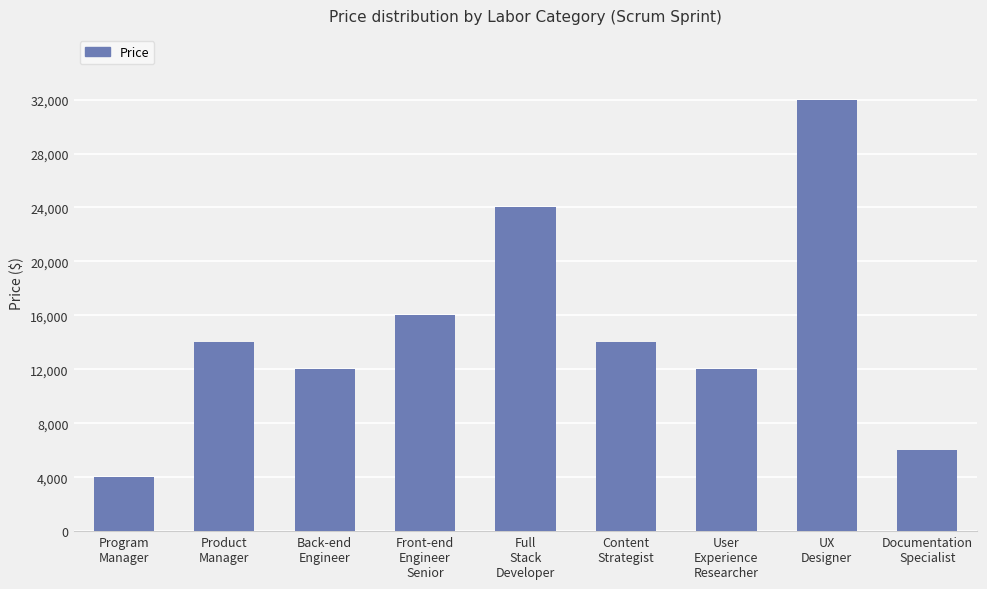

Which category has the highest value across all series?

UX
Designer